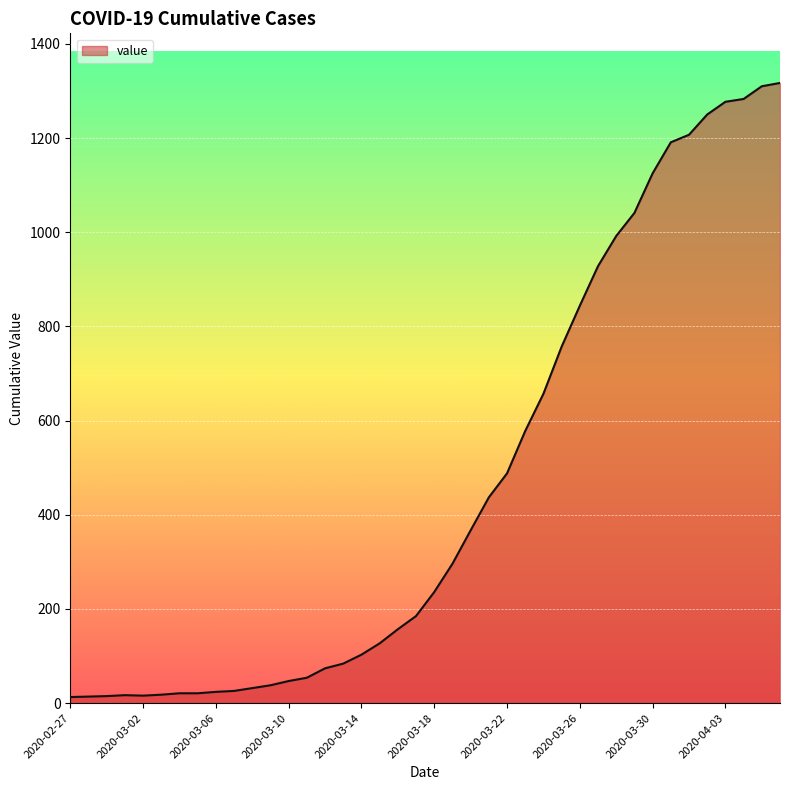

What is the maximum value shown in the chart?

1317